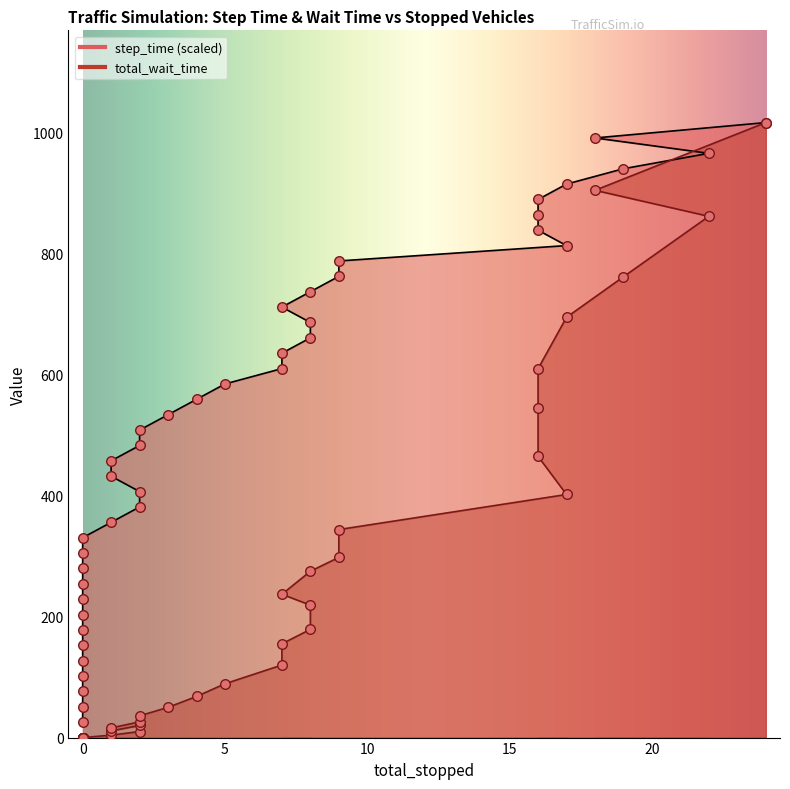

At which category is the sum across all series the highest?

24